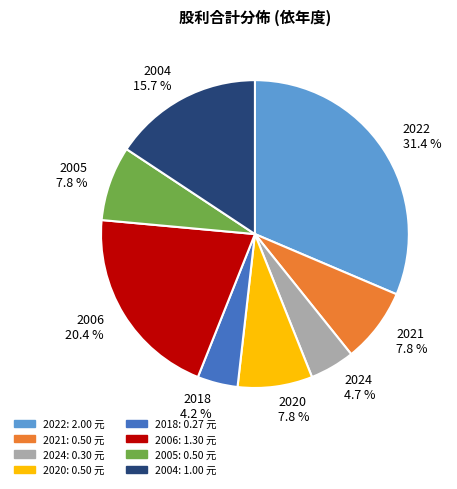

Does 2004 account for over 50% of the chart?

No